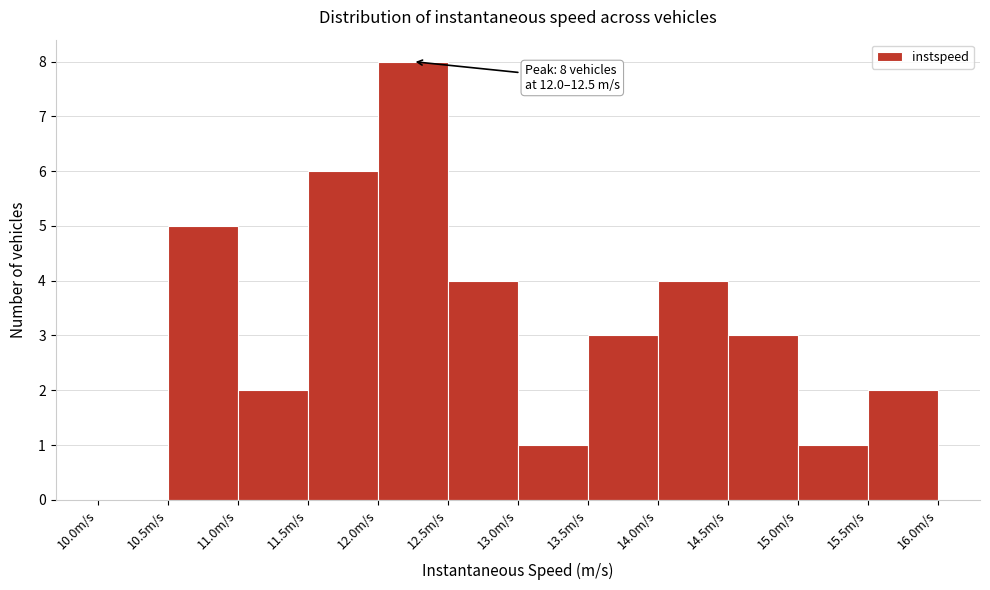

Over which range of the x-axis is the bar tallest?

12.0 to 12.5